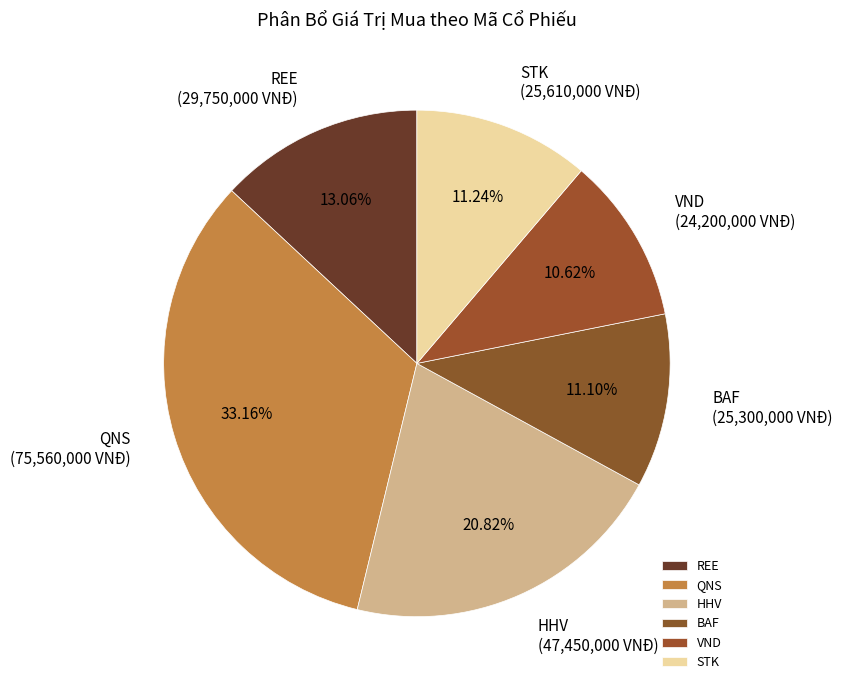

Do BAF (25,300,000 VNĐ) and HHV (47,450,000 VNĐ) together represent more than half of the pie?

No